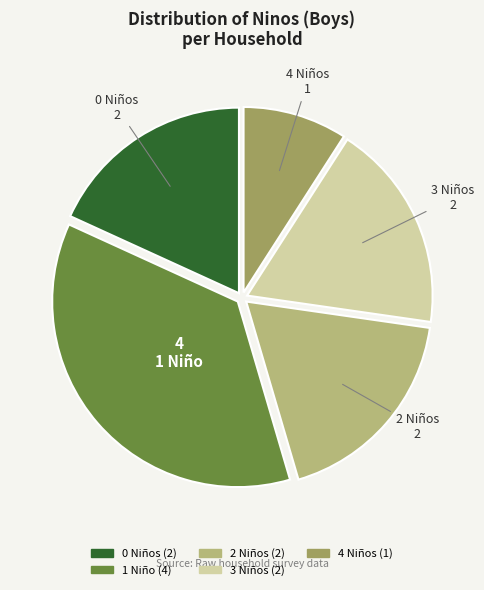

Does any single category account for the majority?

No